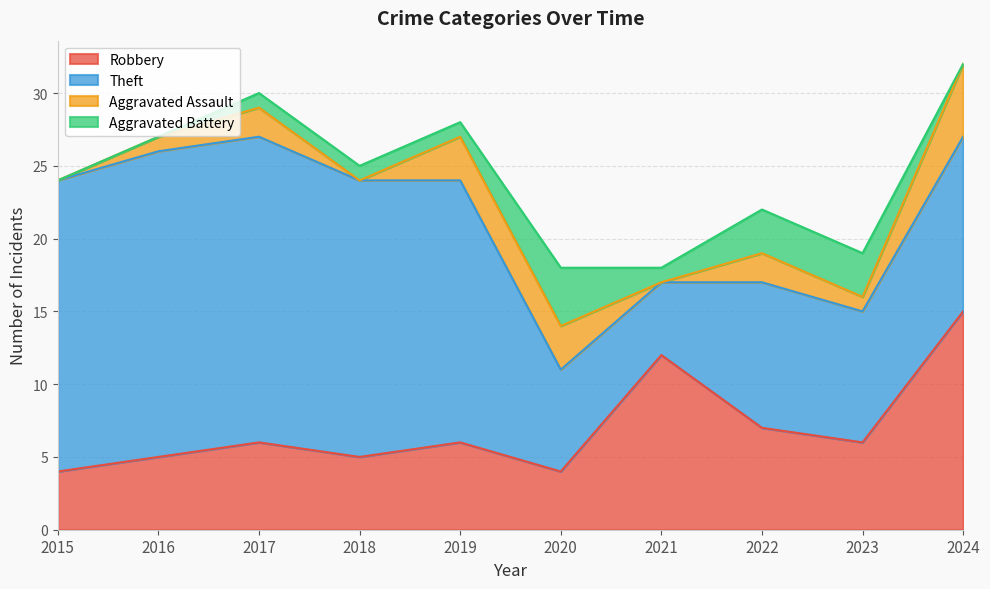

How many values in Aggravated Battery are above zero?

7